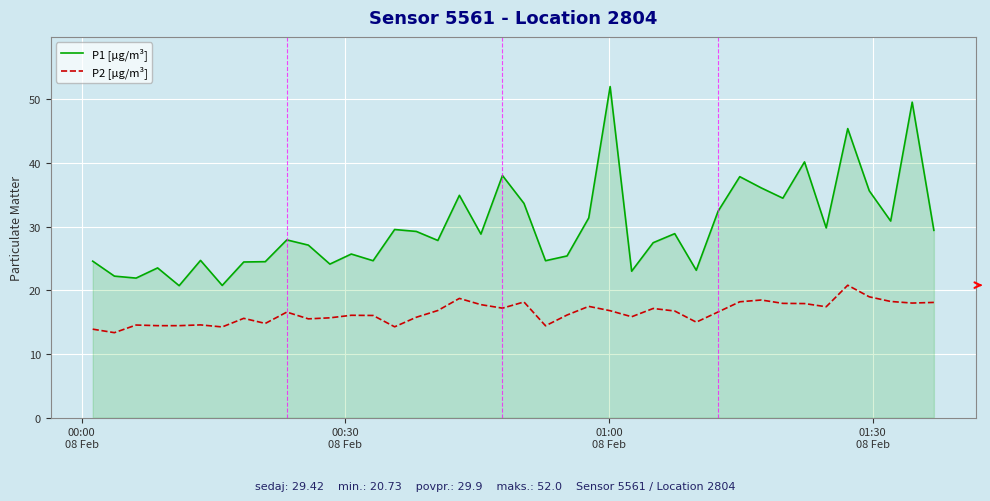

What is the greatest value displayed?

52.0